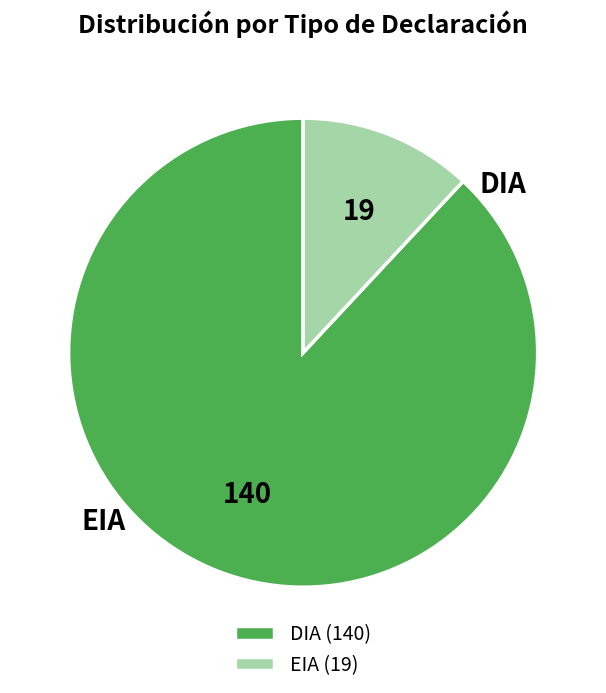

To the nearest percent, what is the average slice percentage?

50%